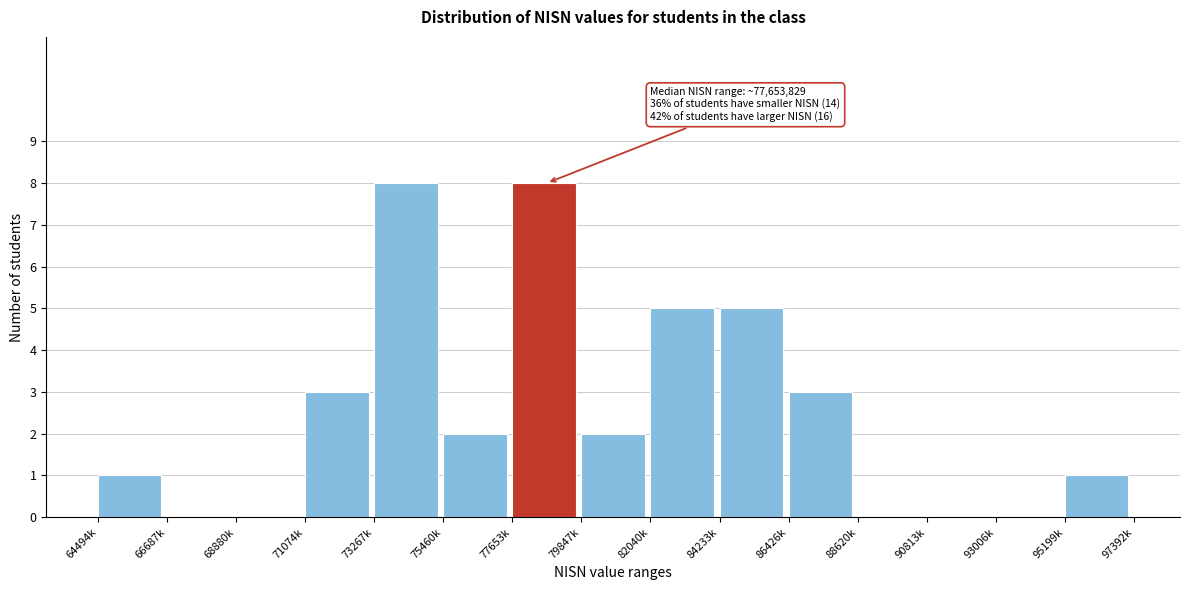

Reading right to left, list all the values displayed in this chart.

95199k=1	93006k=0	90813k=0	88620k=0	86426k=3	84233k=5	82040k=5	79847k=2	77653k=8	75460k=2	73267k=8	71074k=3	68880k=0	66687k=0	64494k=1